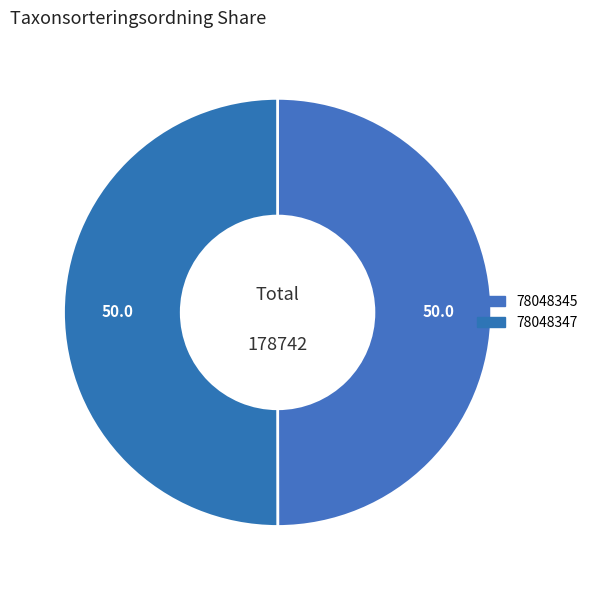

How much of the chart is everything except 78048347?

50.0%